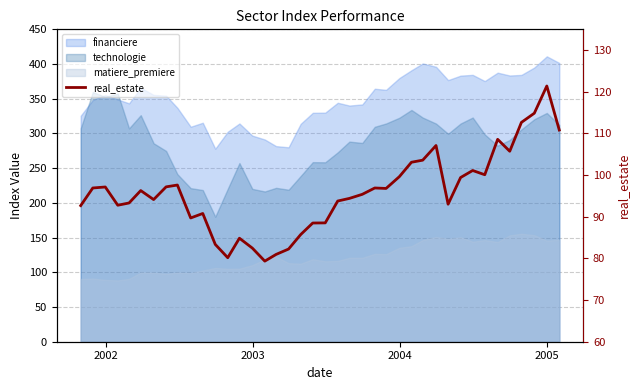

How many lines are shown in the chart?

1